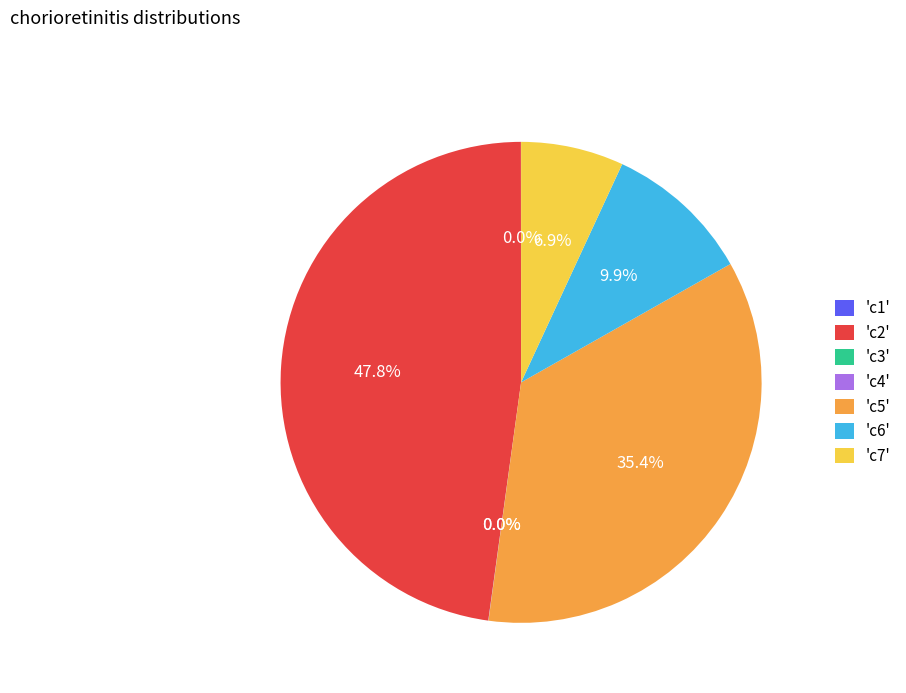

Does any single category account for the majority?

No